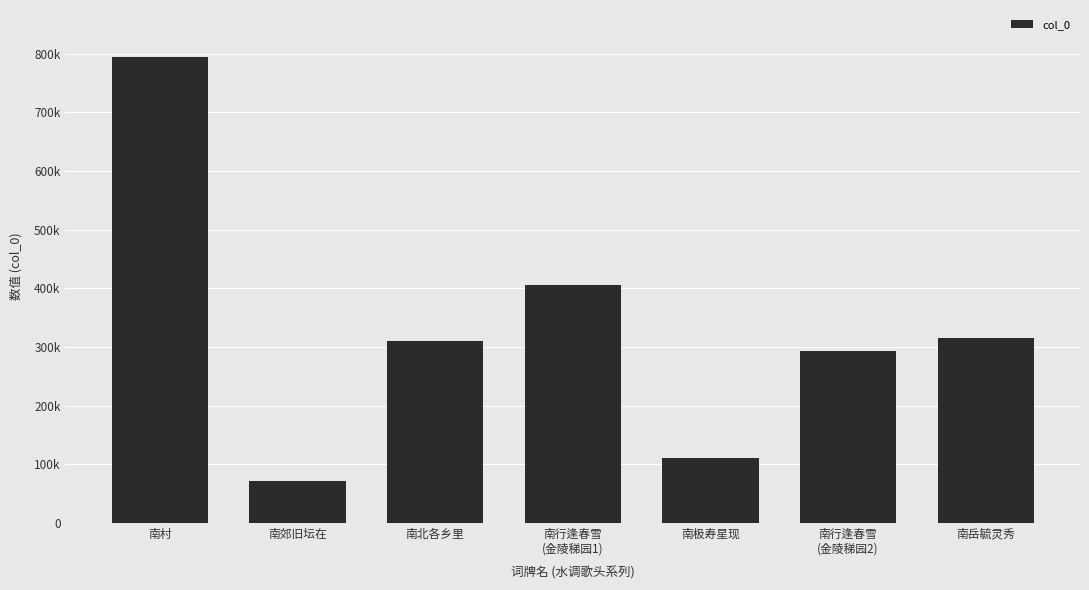

At which label does the data first exceed 309968?

南村